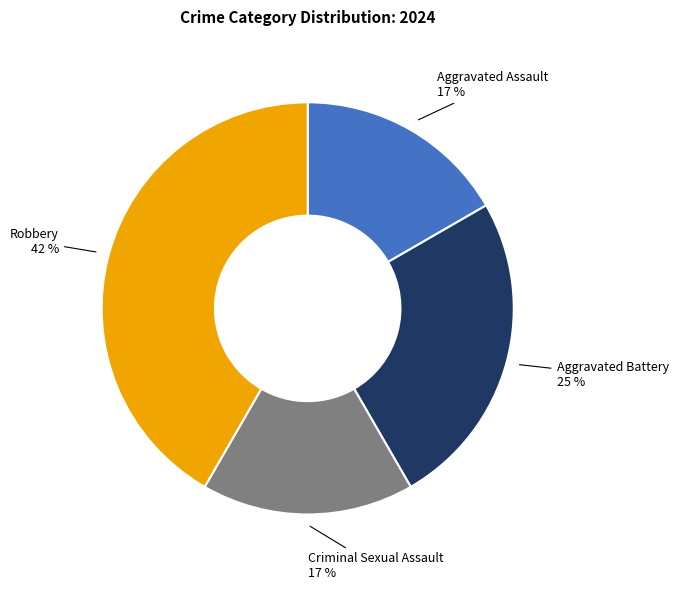

Does any single category account for the majority?

No